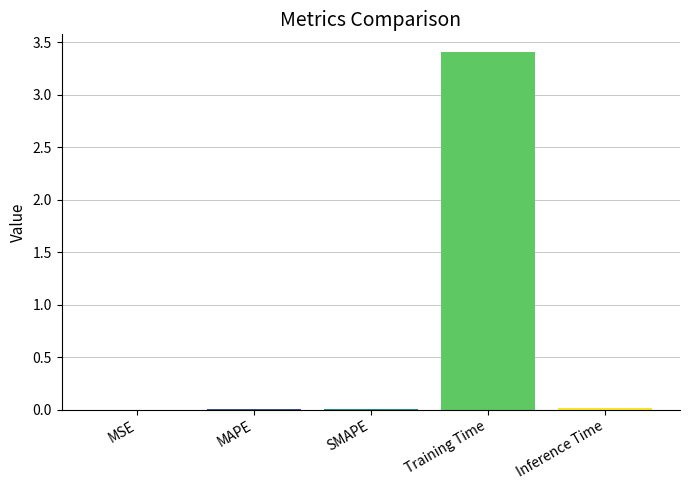

What is the approximate value at Training Time?

3.4